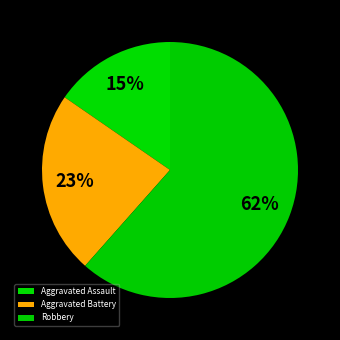

Is Robbery the majority of the pie?

Yes